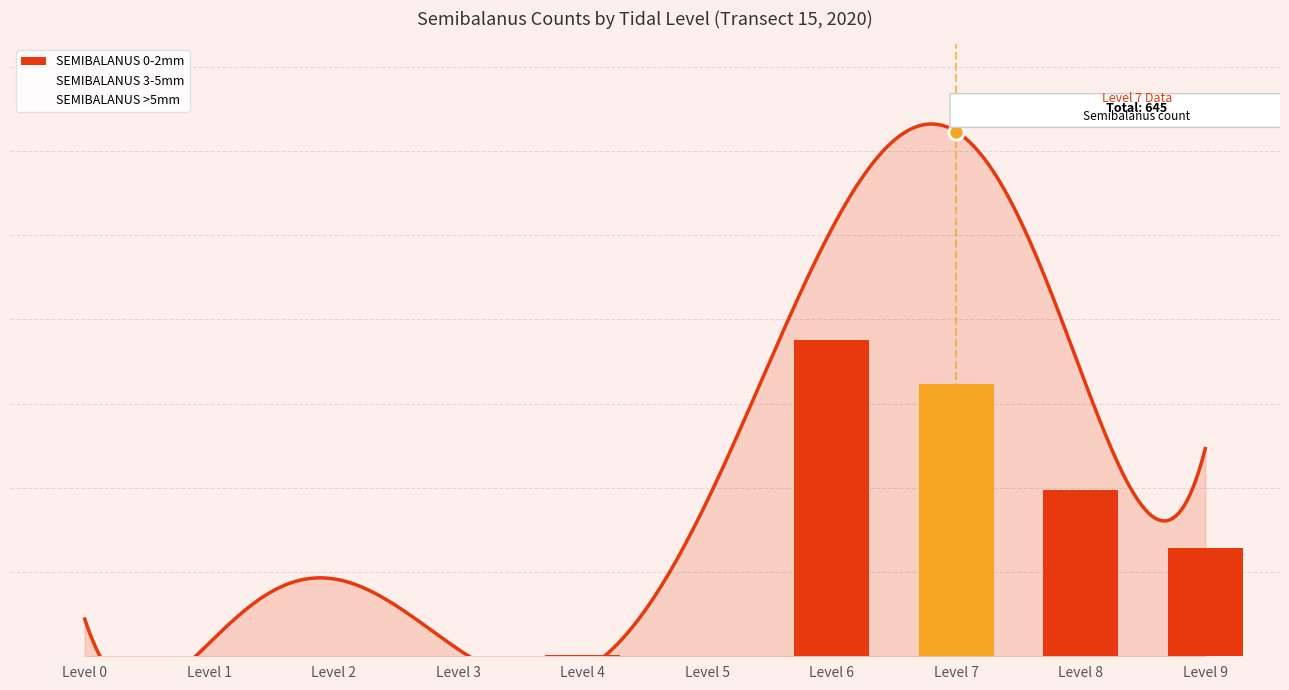

Is the value of SEMIBALANUS 3-5mm at Level 3 greater than the value of SEMIBALANUS 0-2mm at Level 5?

No